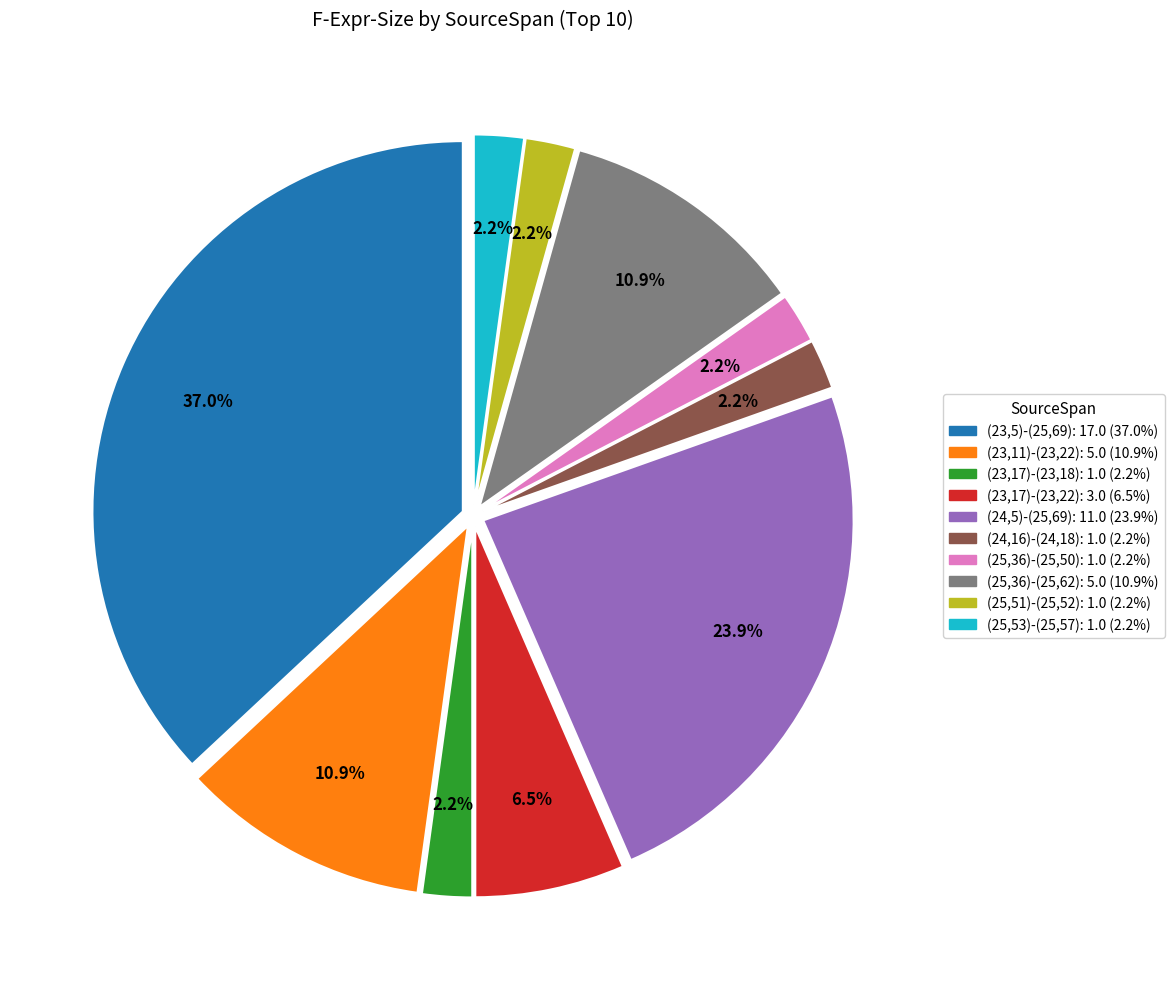

Which has a higher value, (23,5)-(25,69) or (23,11)-(23,22)?

(23,5)-(25,69)